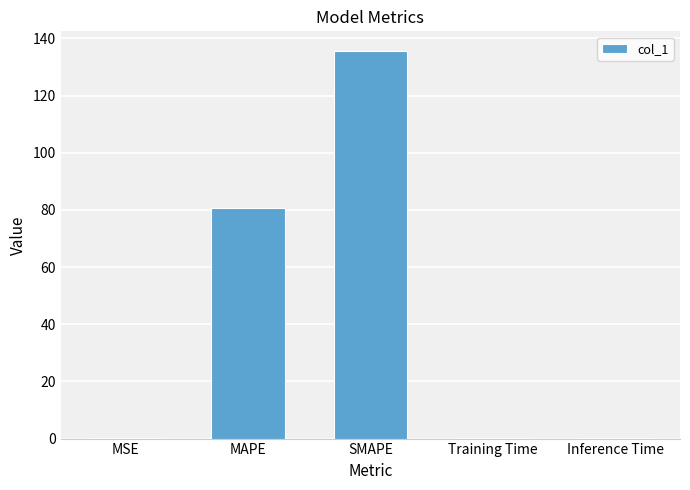

Which has a higher value, SMAPE or Training Time?

SMAPE